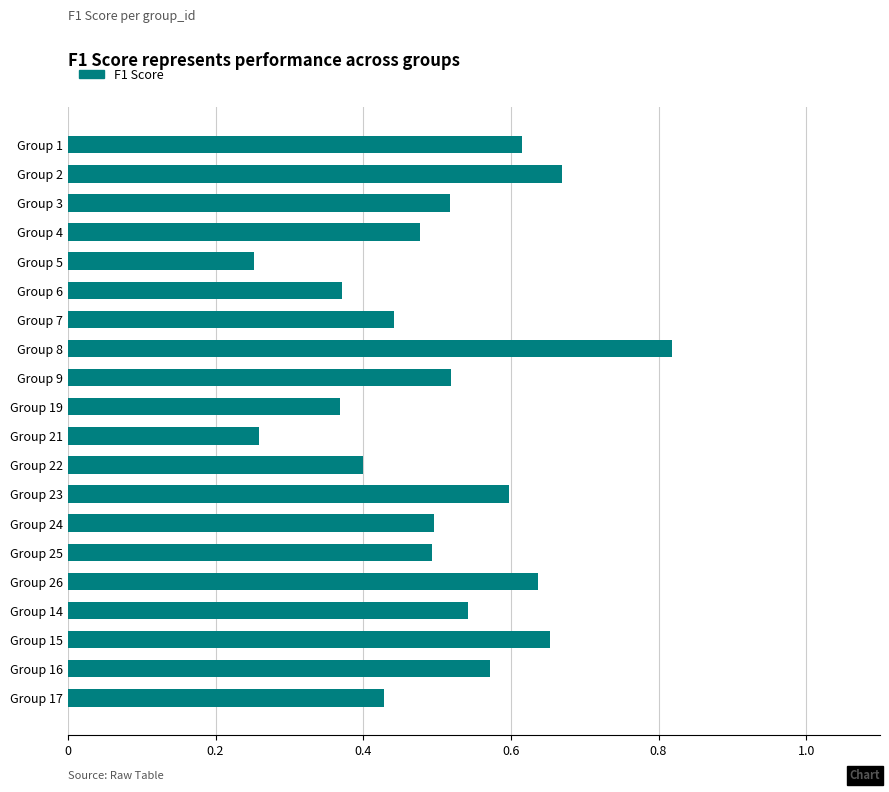

What is the change in value from Group 7 to Group 9?

+0.1